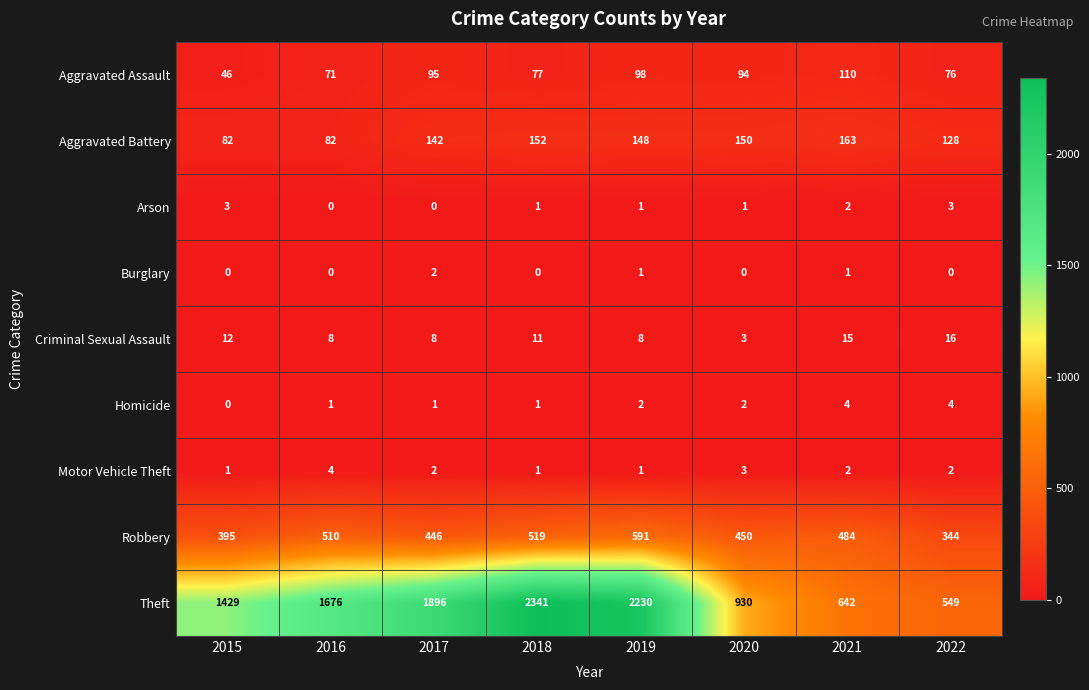

What is the sum of all Criminal Sexual Assault values?

81